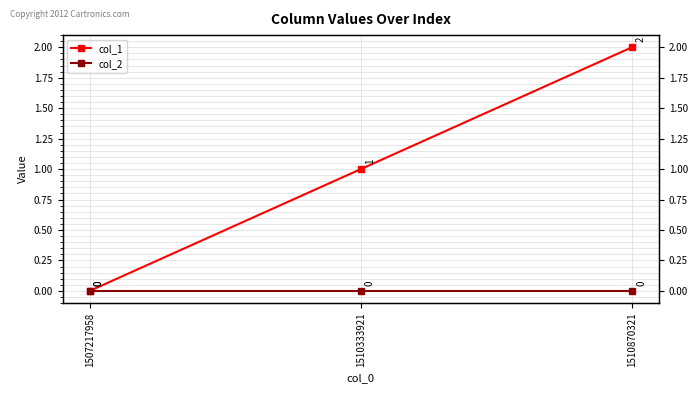

Where is col_1 nearest to the value 1?

1510333921